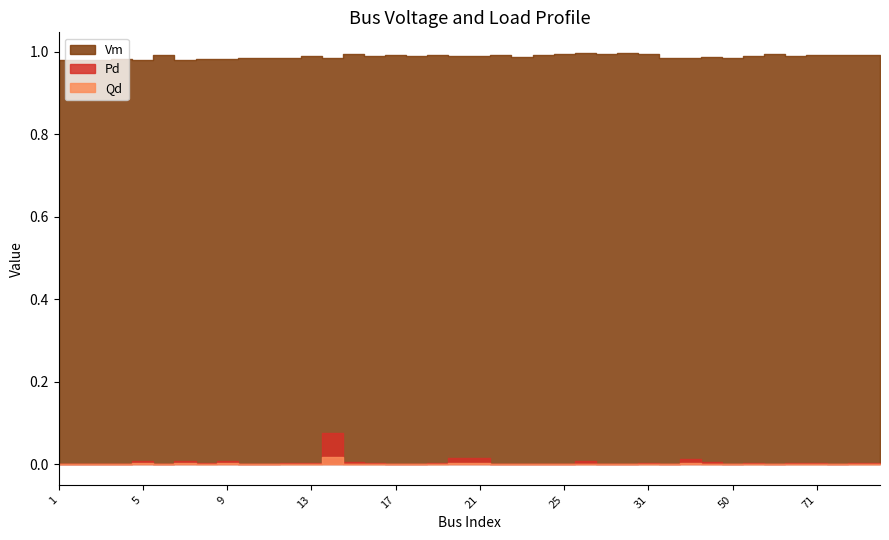

Reading left to right, extract all data points from this chart.

Vm: 1.0	1.0	1.0	1.0	1.0	1.0	1.0	1.0	1.0	1.0	1.0	1.0	1.0	1.0	1.0	1.0	1.0	1.0	1.0	1.0	1.0	1.0	1.0	1.0	1.0	1.0	1.0	1.0	1.0	1.0	1.0	1.0	1.0	1.0	1.0	1.0	1.0	1.0	1.0	1.0
Pd: 0.0	0.0	0.0	0.0	0.0	0.0	0.0	0.0	0.0	0.0	0.0	0.0	0.0	0.1	0.0	0.0	0.0	0.0	0.0	0.0	0.0	0.0	0.0	0.0	0.0	0.0	0.0	0.0	0.0	0.0	0.0	0.0	0.0	0.0	0.0	0.0	0.0	0.0	0.0	0.0
Qd: 0.0	0.0	0.0	0.0	0.0	0.0	0.0	0.0	0.0	0.0	0.0	0.0	0.0	0.0	0.0	0.0	0.0	0.0	0.0	0.0	0.0	0.0	0.0	0.0	0.0	0.0	0.0	0.0	0.0	0.0	0.0	0.0	0.0	0.0	0.0	0.0	0.0	0.0	0.0	0.0